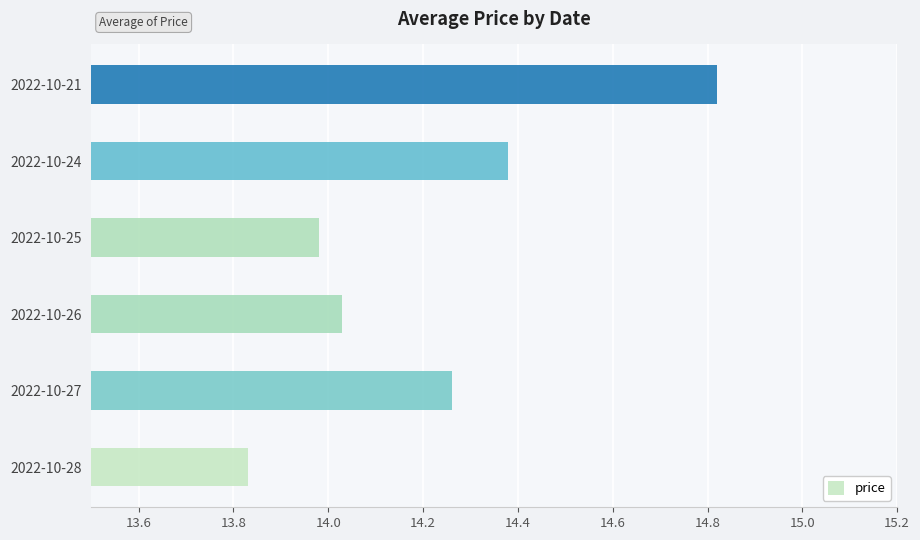

Rank the categories by value from highest to lowest.

2022-10-21, 2022-10-24, 2022-10-27, 2022-10-26, 2022-10-25, 2022-10-28